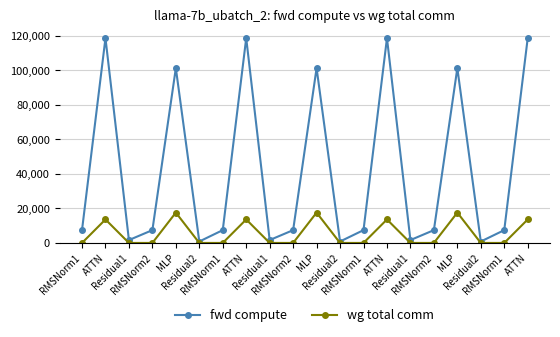

The value of fwd compute at RMSNorm1 is 3001.7. True or false?

False